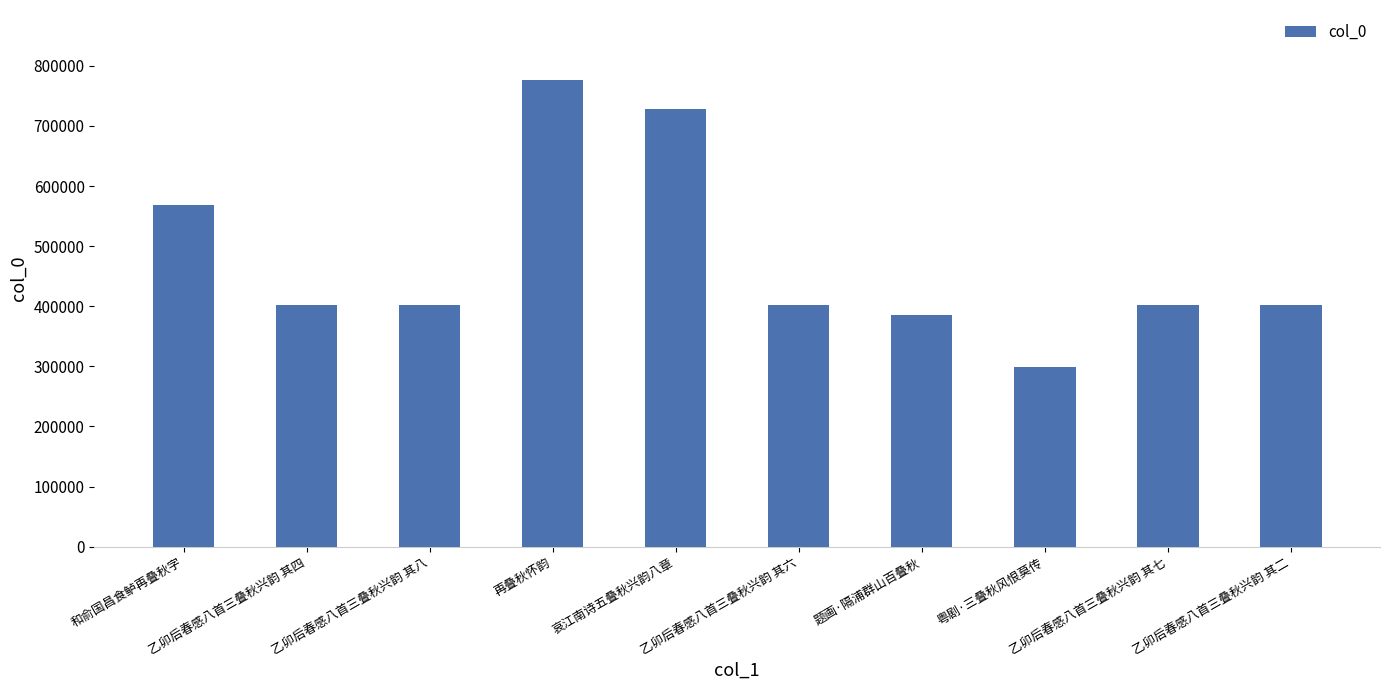

Approximately how many times larger is the value at 乙卯后春感八首三叠秋兴韵 其四 compared to 乙卯后春感八首三叠秋兴韵 其六?

1.0